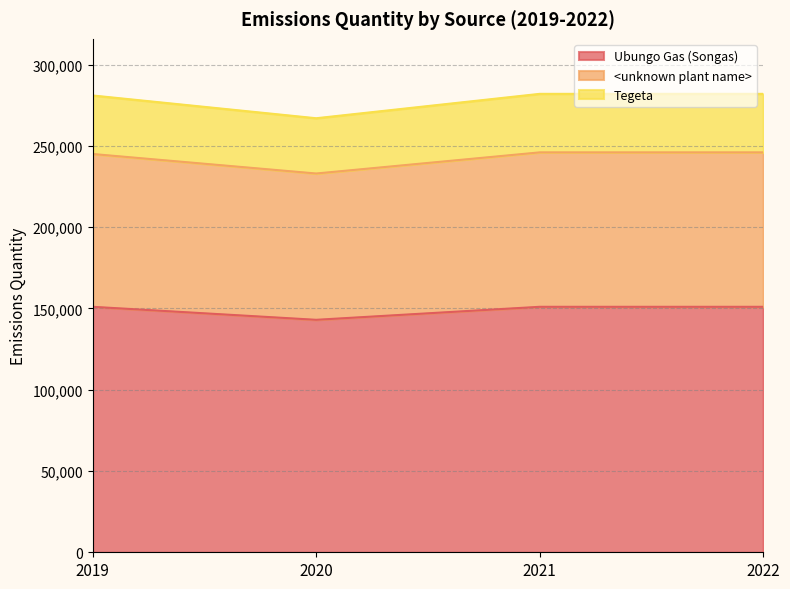

What is the difference between the maximum and second lowest values in the <unknown plant name> series?

1000